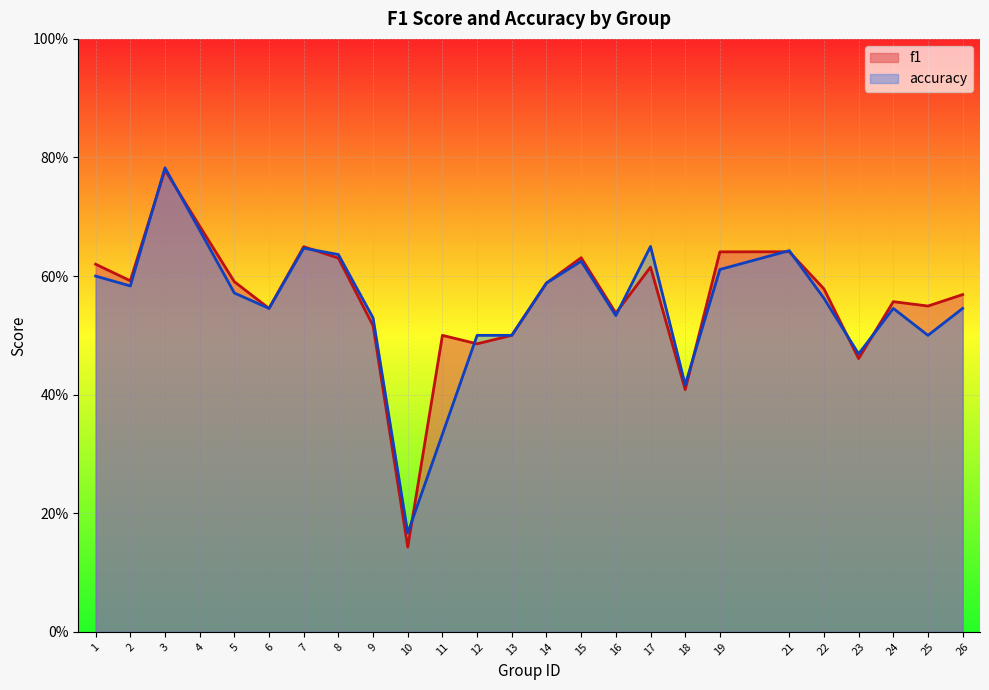

Reading left to right, transcribe all the data shown in this chart.

f1: 0.6	0.6	0.8	0.7	0.6	0.5	0.6	0.6	0.5	0.1	0.5	0.5	0.5	0.6	0.6	0.5	0.6	0.4	0.6	0.6	0.6	0.5	0.6	0.5	0.6
accuracy: 0.6	0.6	0.8	0.7	0.6	0.5	0.6	0.6	0.5	0.2	0.3	0.5	0.5	0.6	0.6	0.5	0.7	0.4	0.6	0.6	0.6	0.5	0.5	0.5	0.5